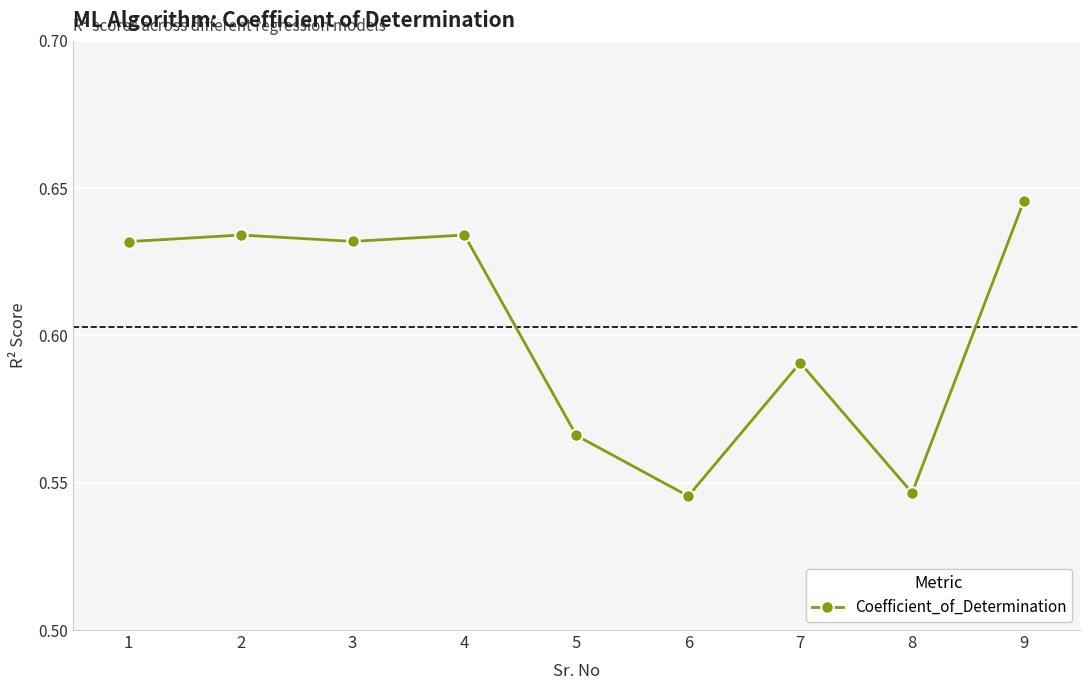

What is the difference between the maximum and minimum values?

0.1